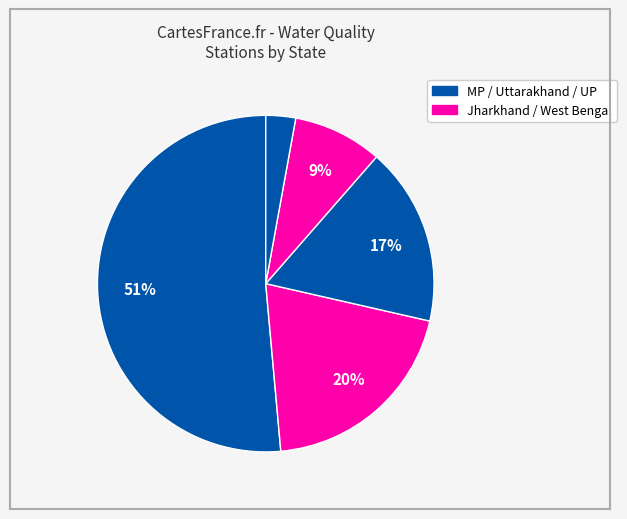

Rank the categories by value from highest to lowest.

Madhya Pradesh, Jharkhand, Uttarakhand, West Bengal, Uttar Pradesh